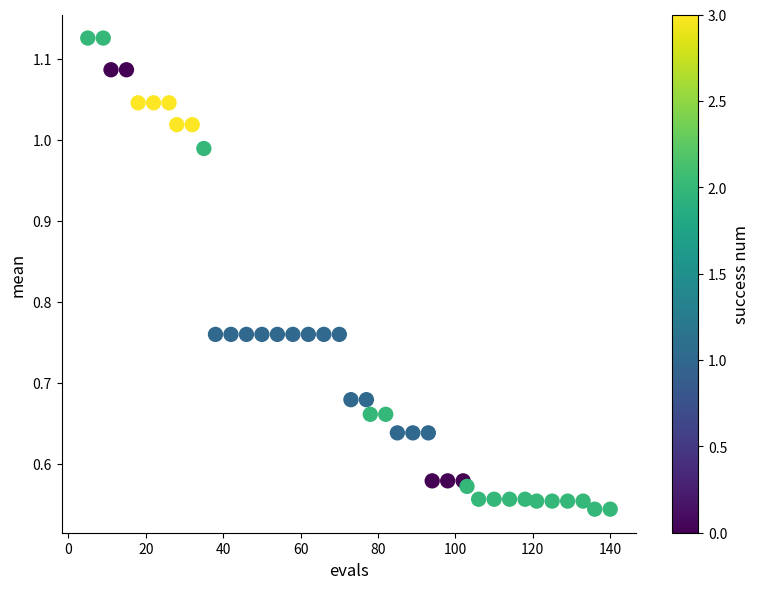

What is the range of X values (max minus min)?

135.0